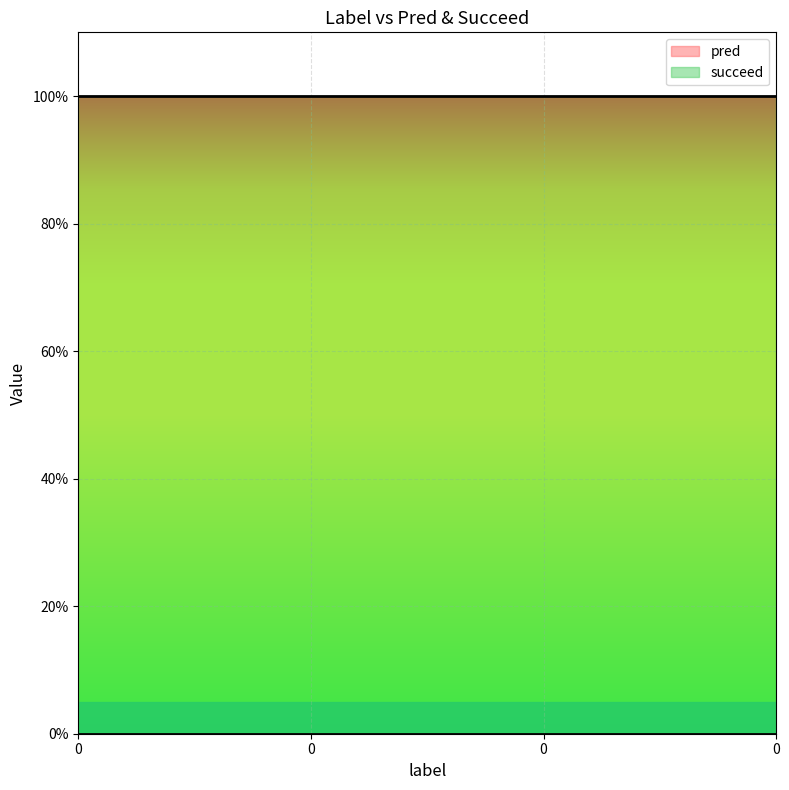

True or false: pred and succeed cross at least once.

False